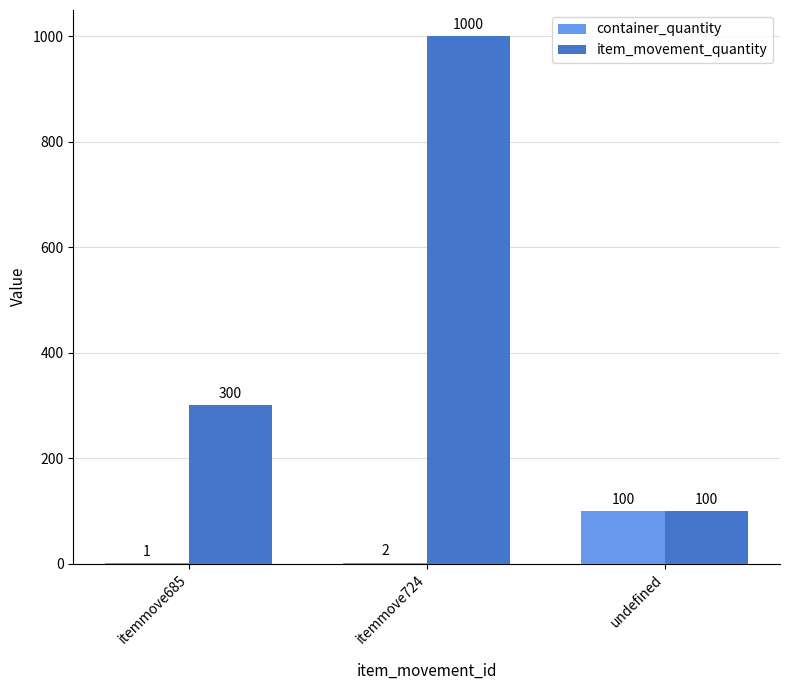

Which series changed the most between itemmove685 and itemmove724?

item_movement_quantity